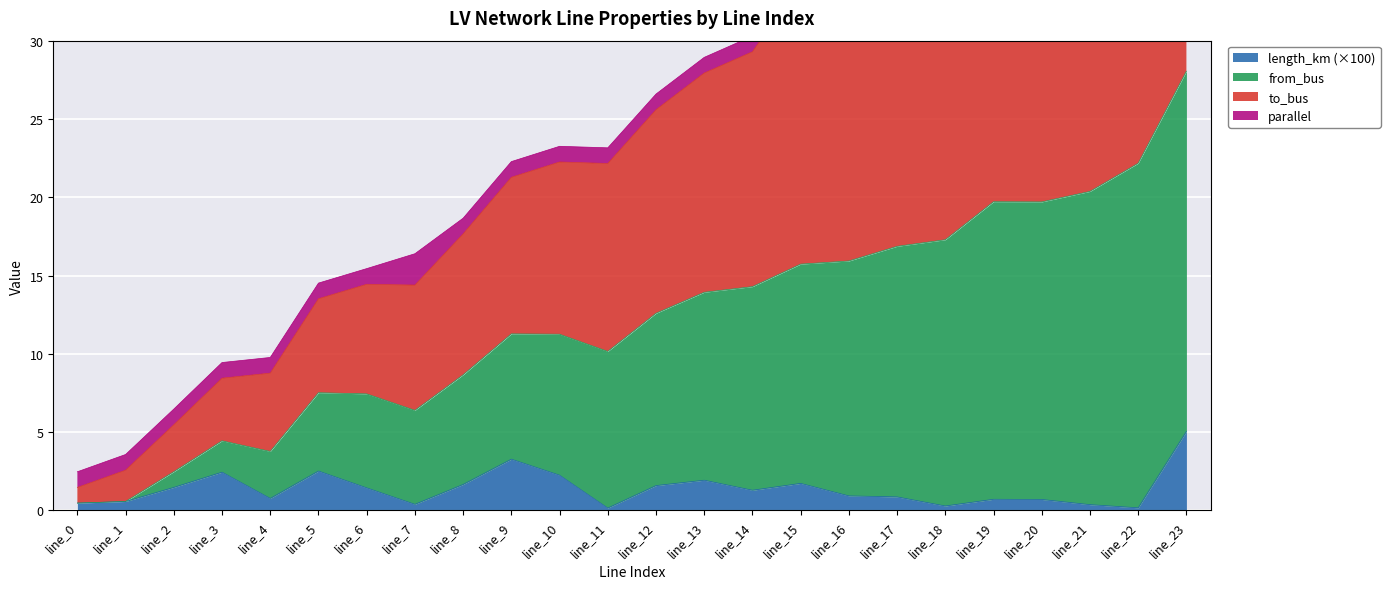

Is it true that to_bus equals 20.4 at line_14?

False